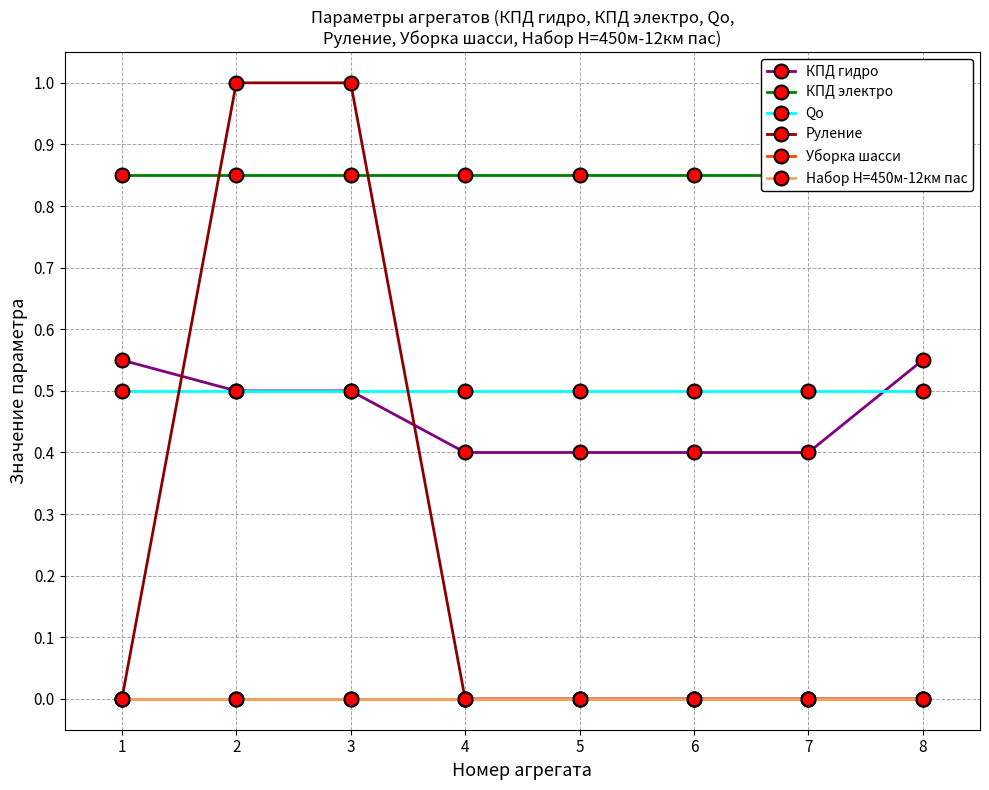

How many intersections are there between Руление and КПД электро?

2